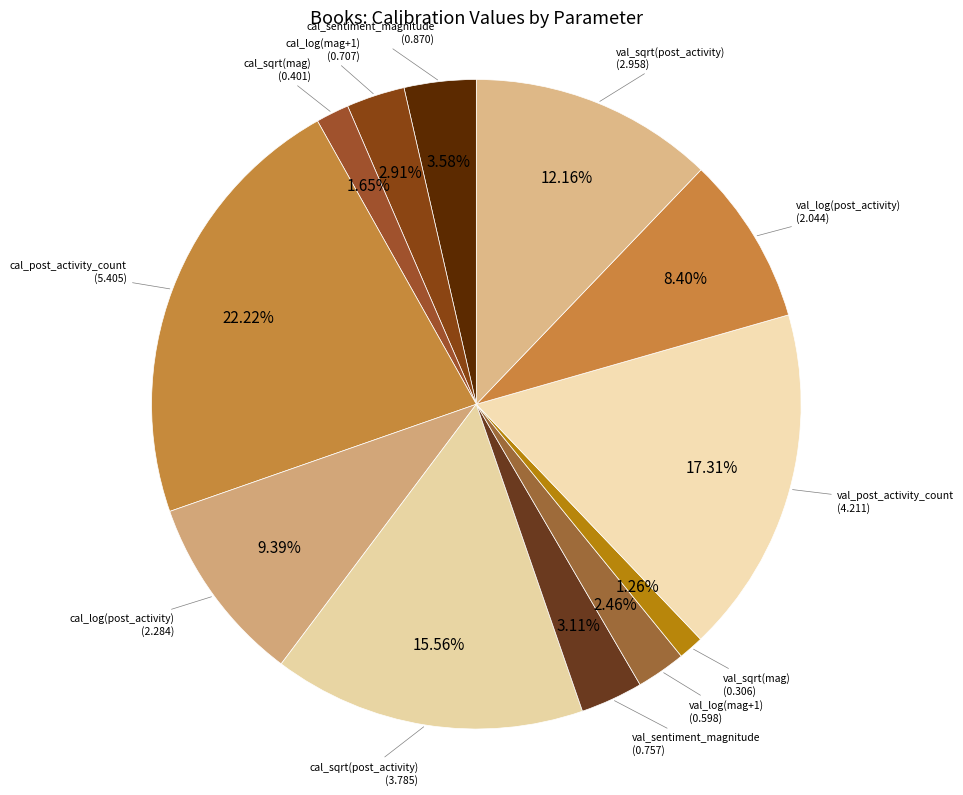

How many slices are in this pie chart?

12